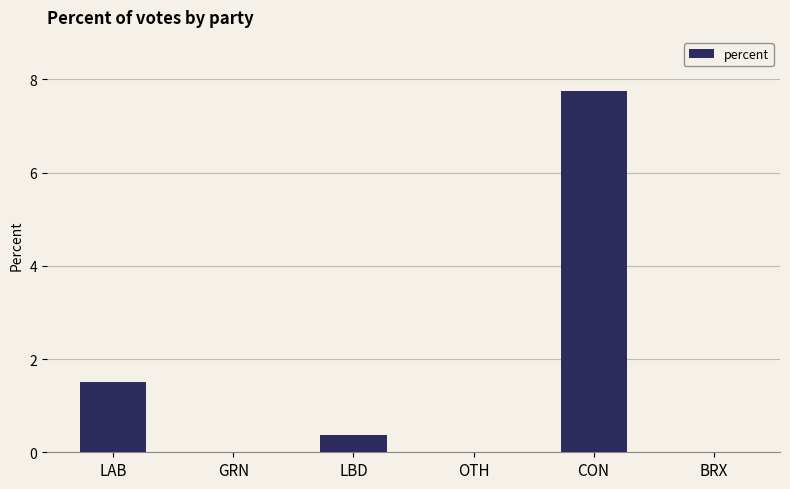

Which category has the highest value across all series?

CON